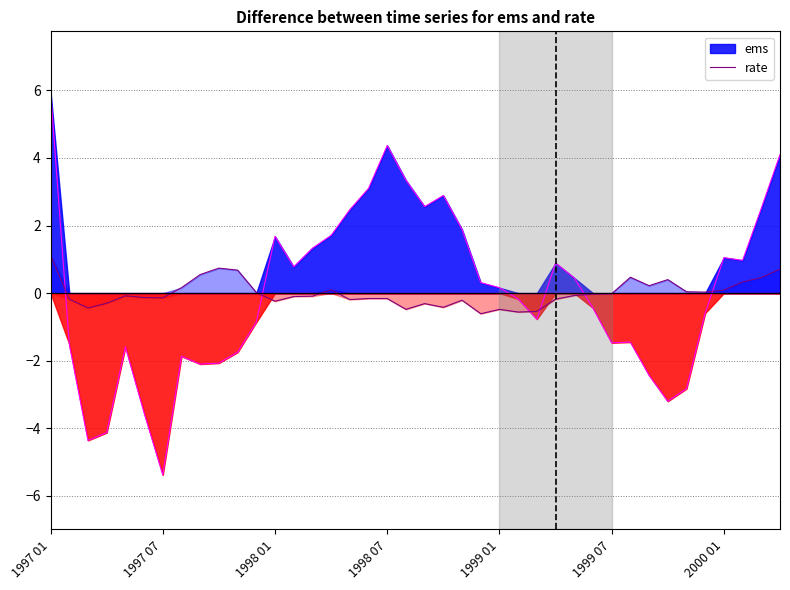

How many interior local valleys (lower than both neighbors) does the data have?

10